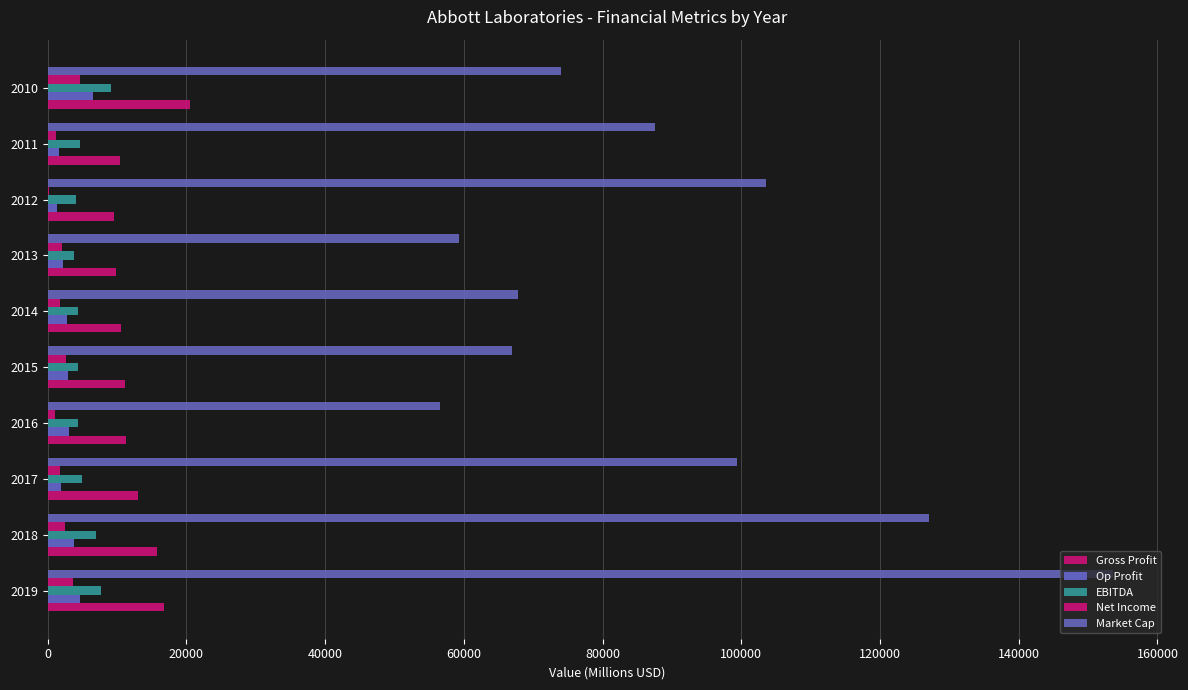

Which series has the largest range (max minus min)?

Market Cap